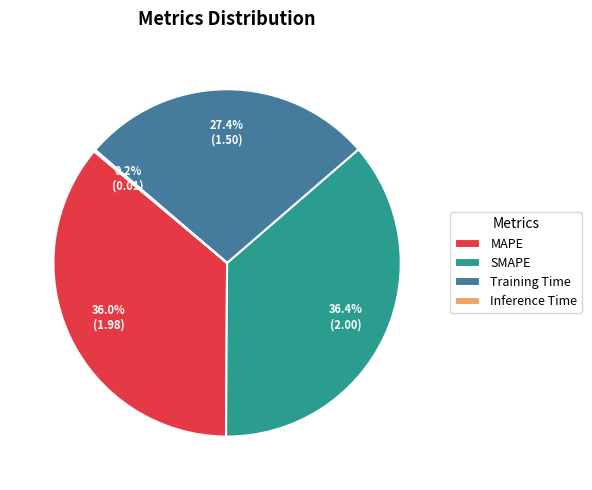

Is there a majority slice in this chart?

No